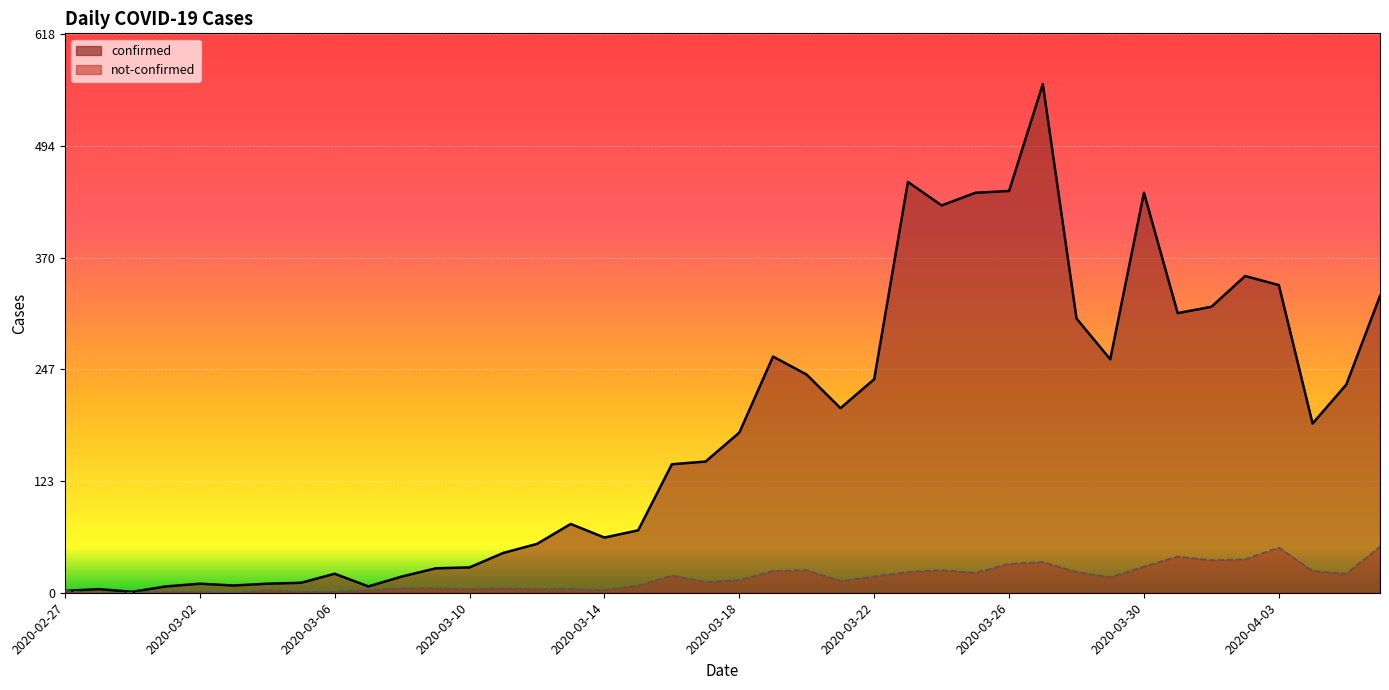

What position from the right is 2020-03-27?

11